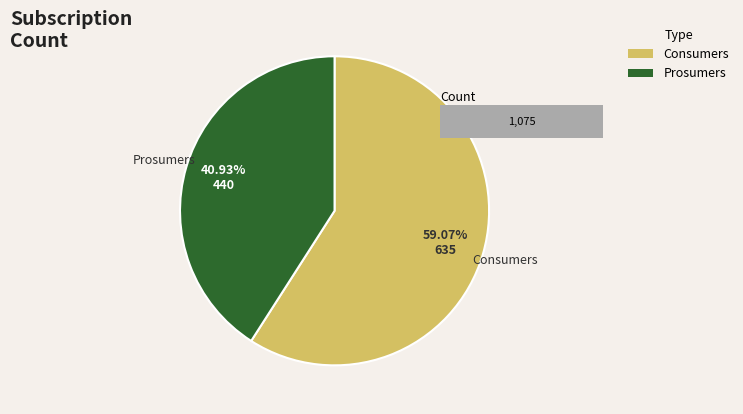

To the nearest percent, what is the difference between the largest and smallest slice percentages?

18%